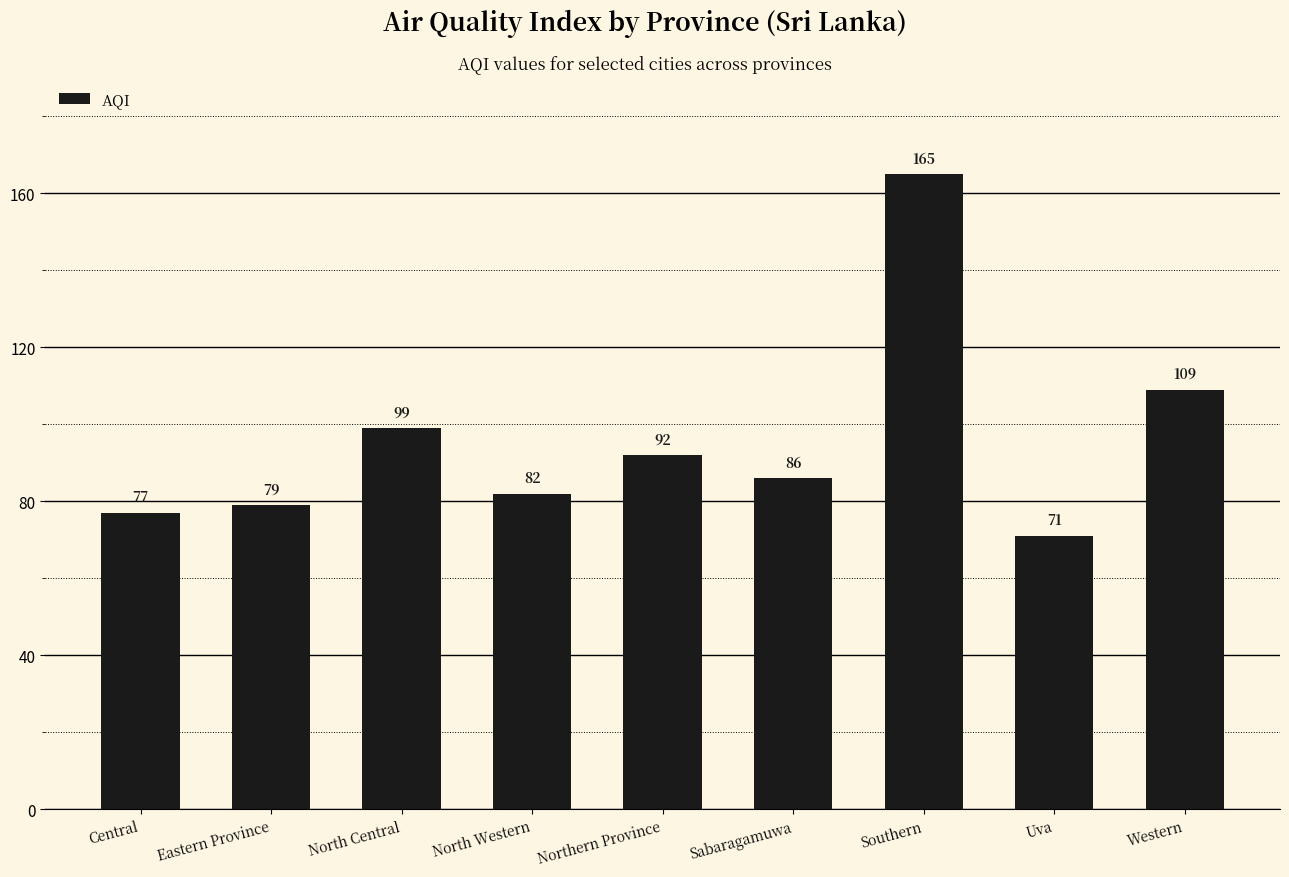

Reading left to right, list all the values displayed in this chart.

Central=77	Eastern Province=79	North Central=99	North Western=82	Northern Province=92	Sabaragamuwa=86	Southern=165	Uva=71	Western=109